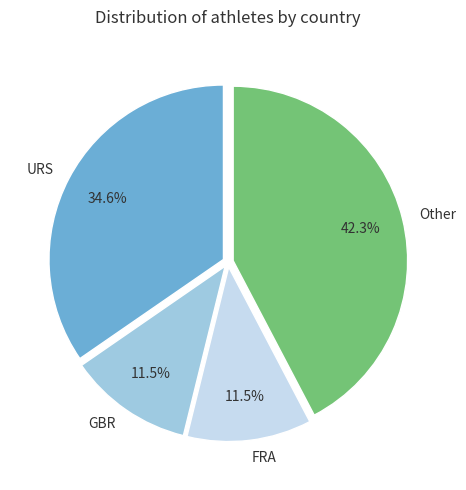

What is the ratio of the value at Other to the value at URS?

1.2